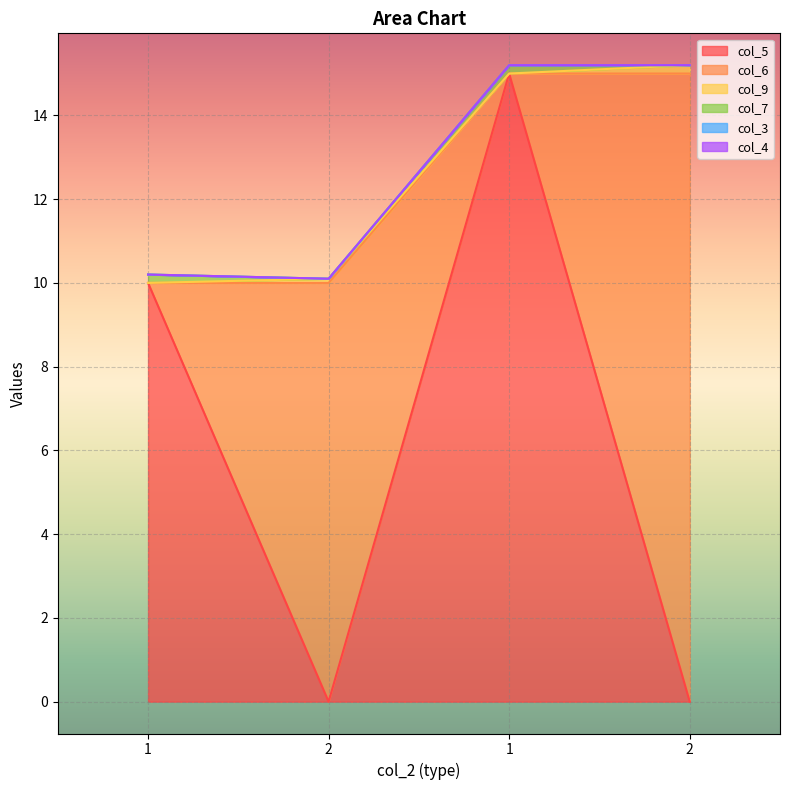

Which series ends up on top after the final intersection of col_9 and col_7?

col_9